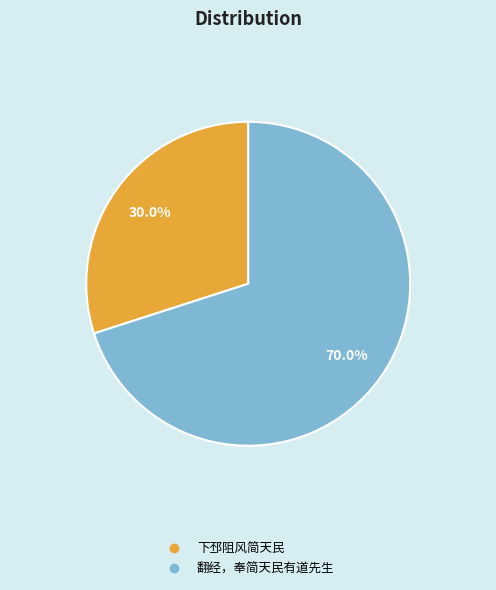

Which has a higher value, 下邳阻风简天民 or 翻经，奉简天民有道先生?

翻经，奉简天民有道先生